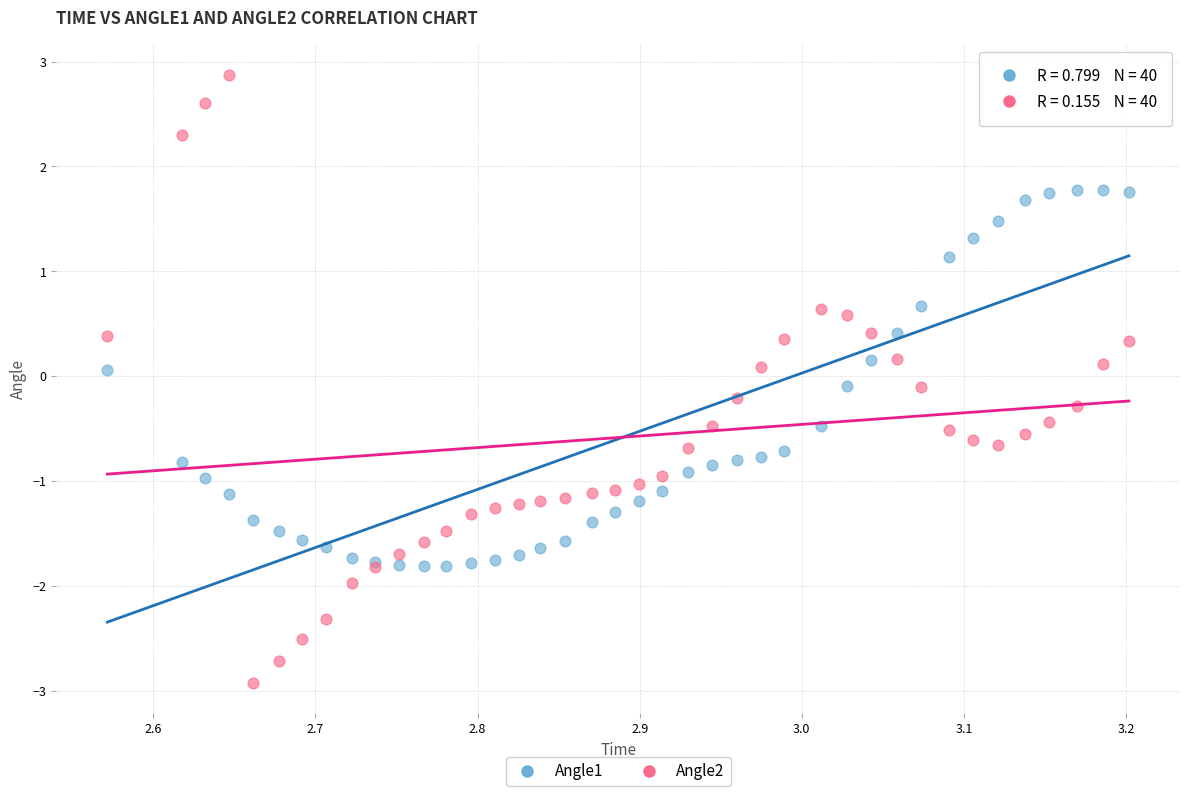

Which series reaches the minimum Y coordinate?

Angle2